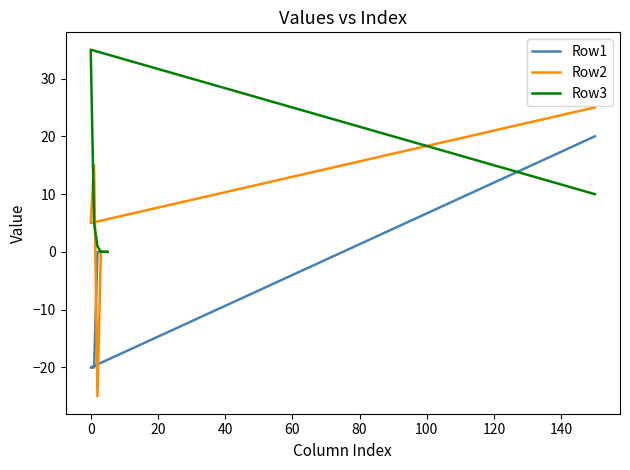

List the labels in order of Row1 value, smallest first.

0, 20, 40, 100, 60, 80, −20